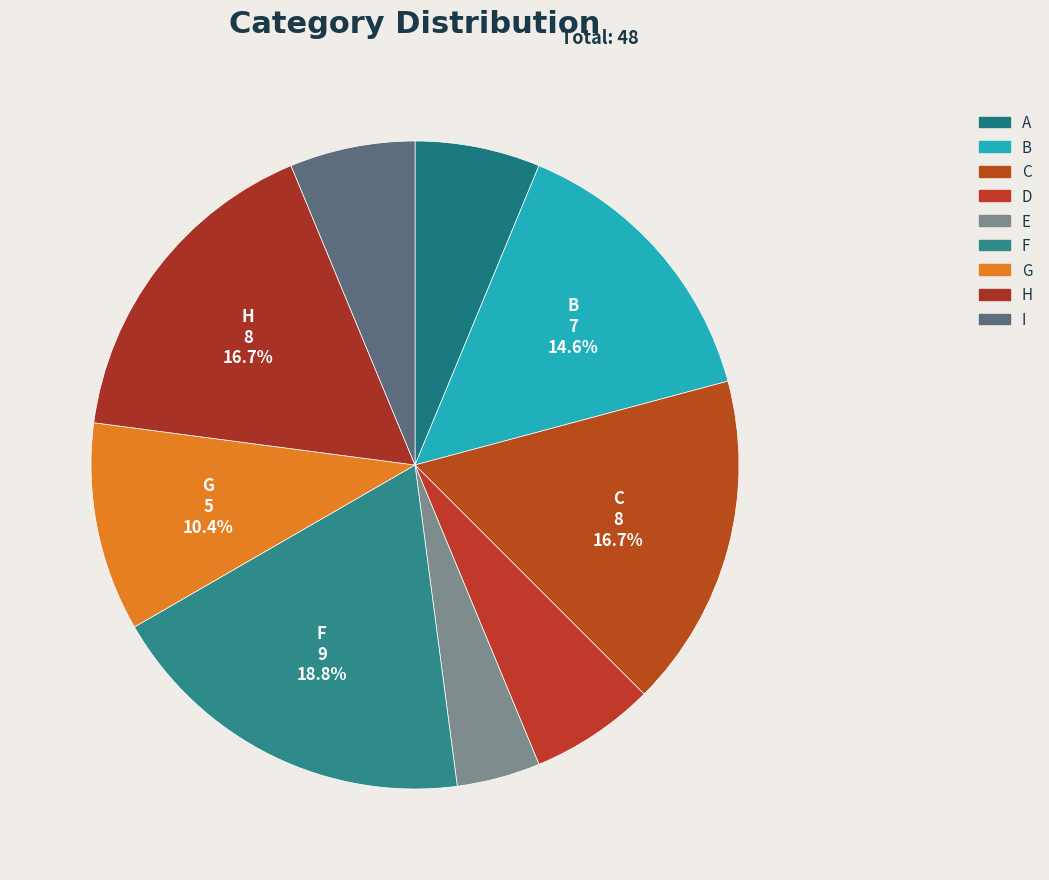

To the nearest percent, what percentage of the pie is B?

15%